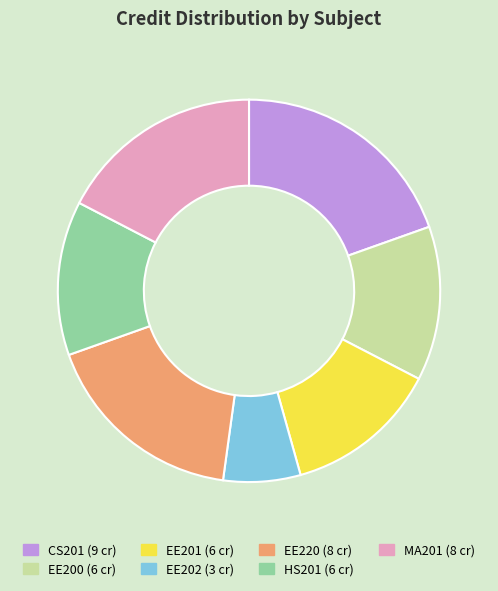

Combined, do EE220 and EE200 account for over 50%?

No